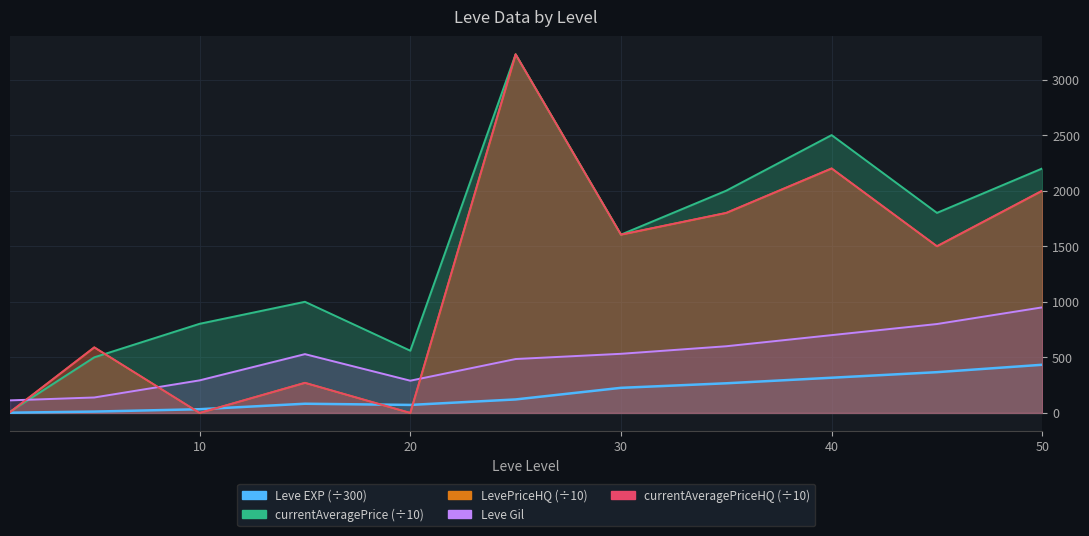

How many data points does each series have?

11